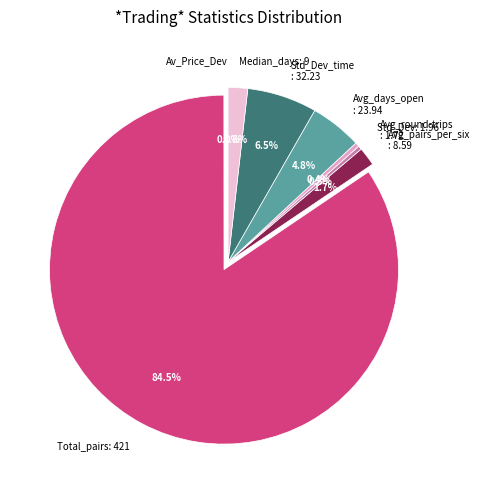

Between Avg_round-trips : 1.72 and Avg_days_open : 23.94, which is larger?

Avg_days_open : 23.94